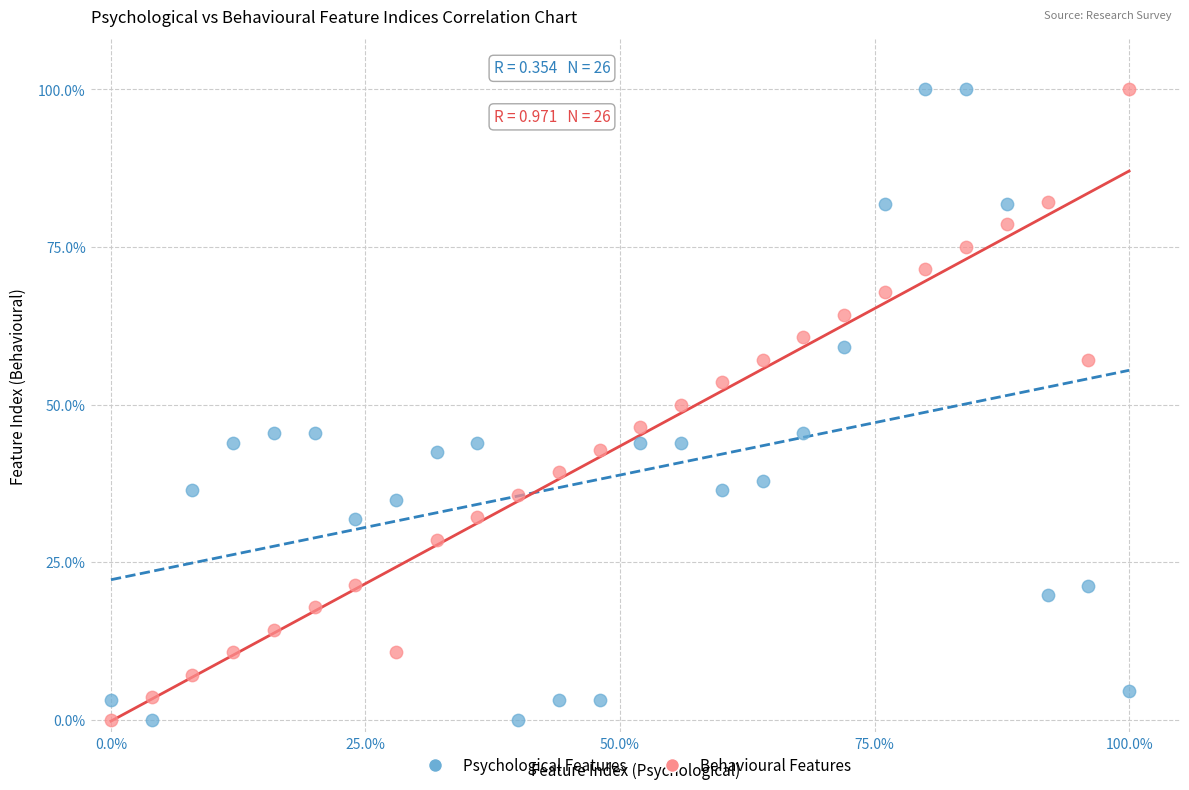

What is the X range (max minus min) for the scatter plot?

100.0